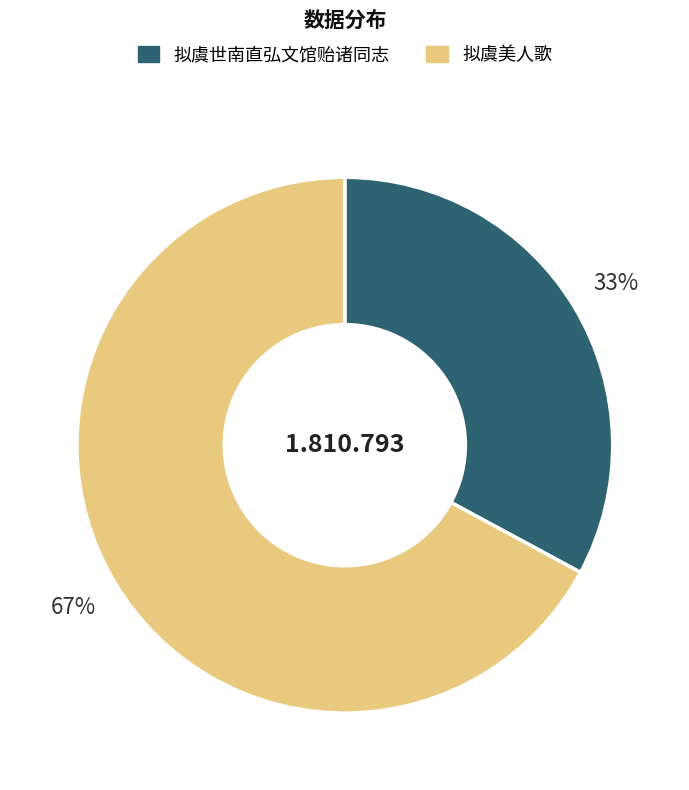

What percentage is the 拟虞世南直弘文馆贻诸同志 slice, to the nearest percent?

33%